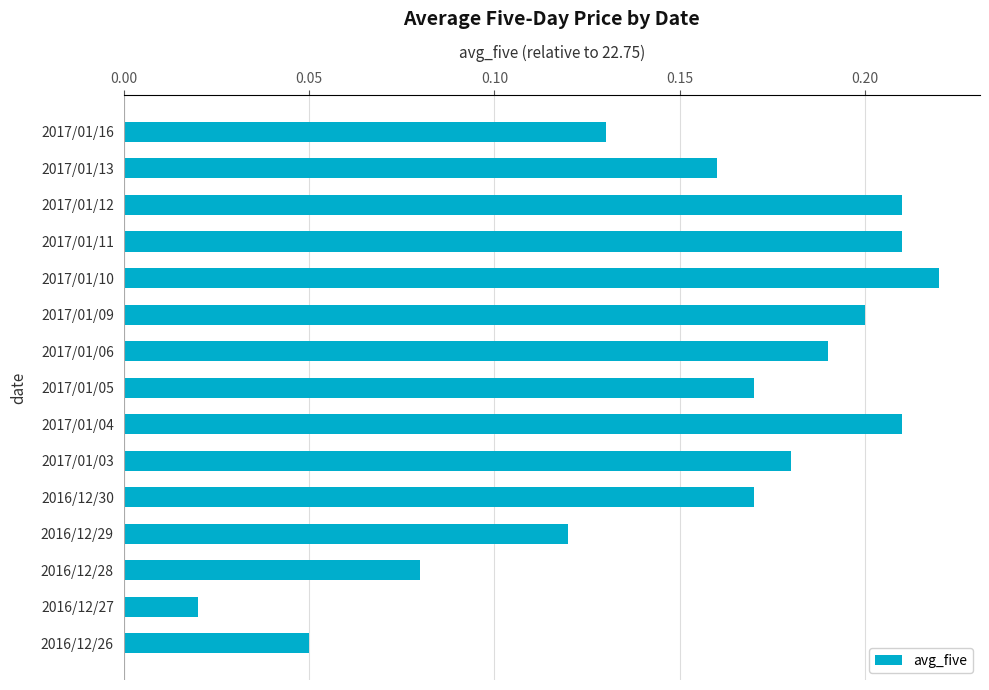

The chart shows a value of 0.2 at 2017/01/06. True or false?

True